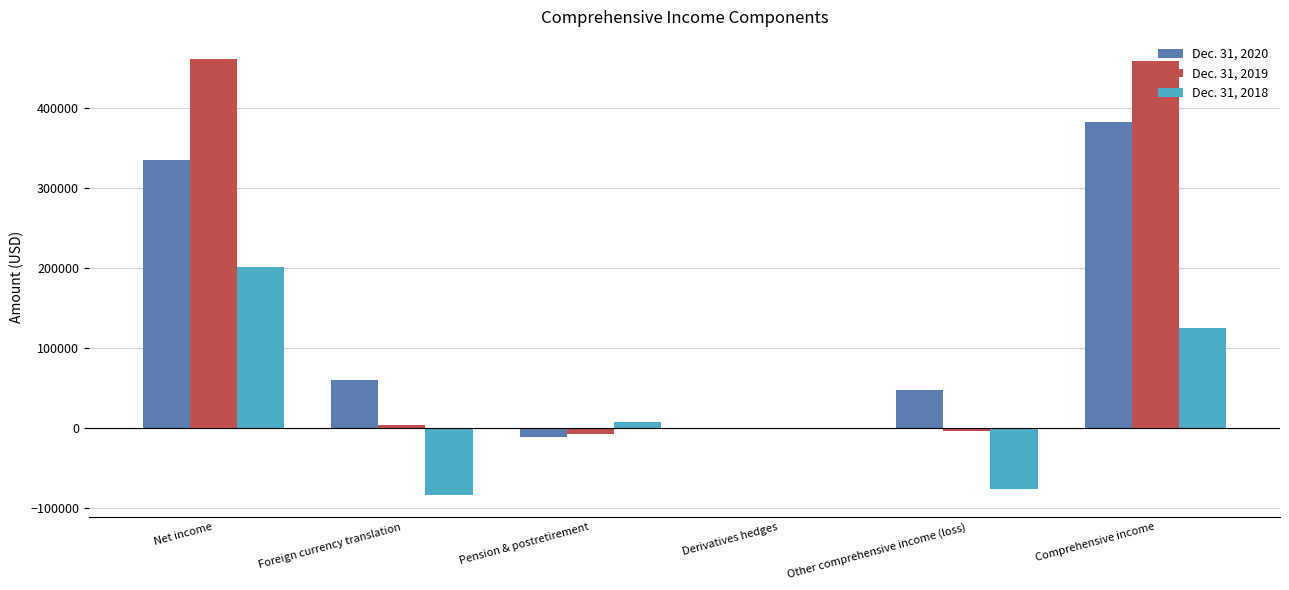

At which label does Dec. 31, 2020 reach its peak?

Comprehensive income